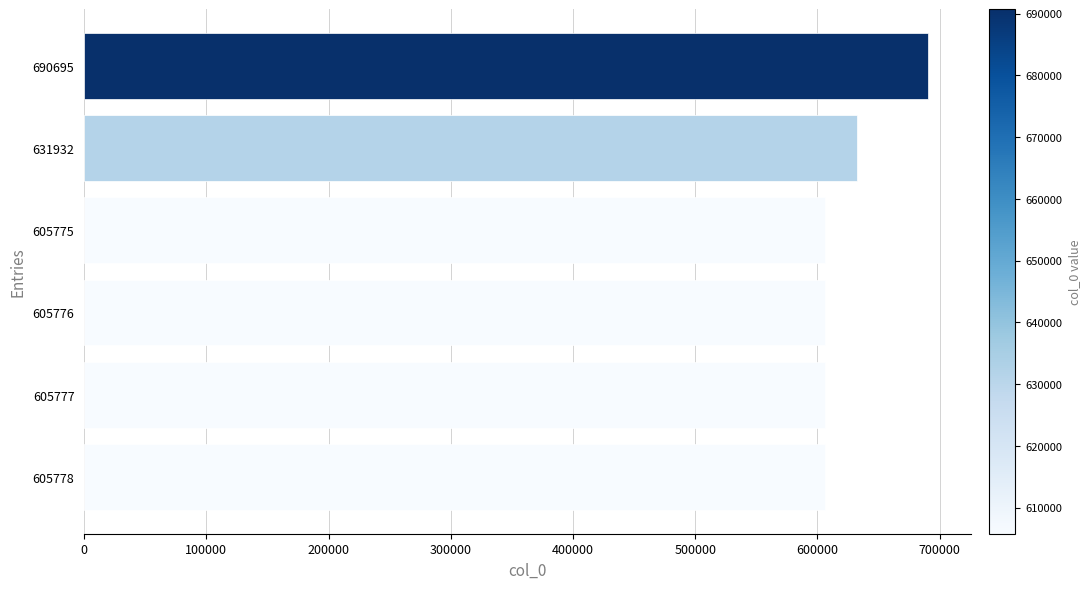

Which label corresponds to the largest value in the chart?

690695